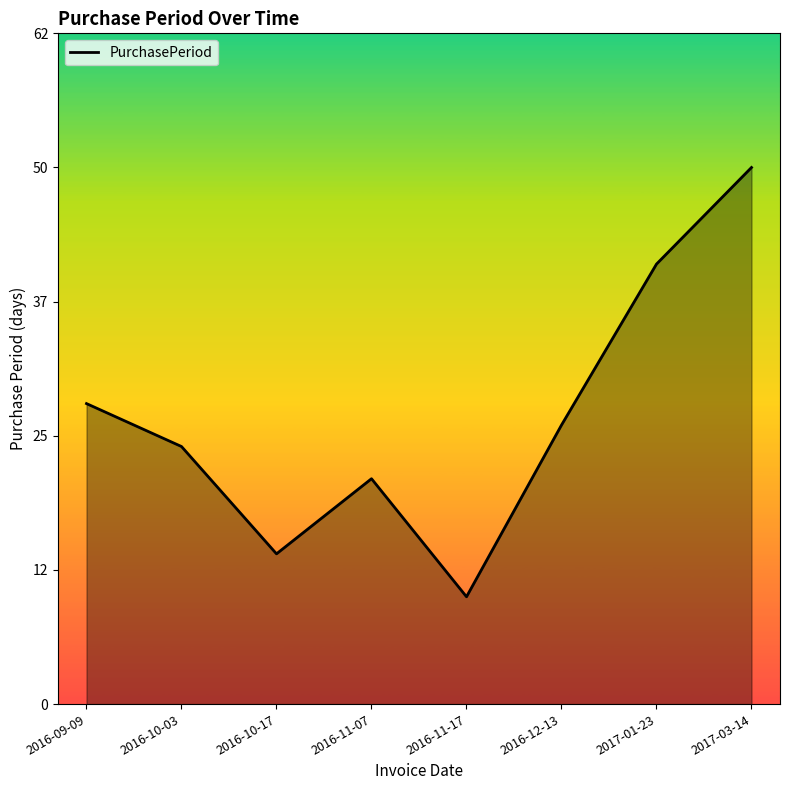

At which label does the data first exceed 26?

2016-09-09